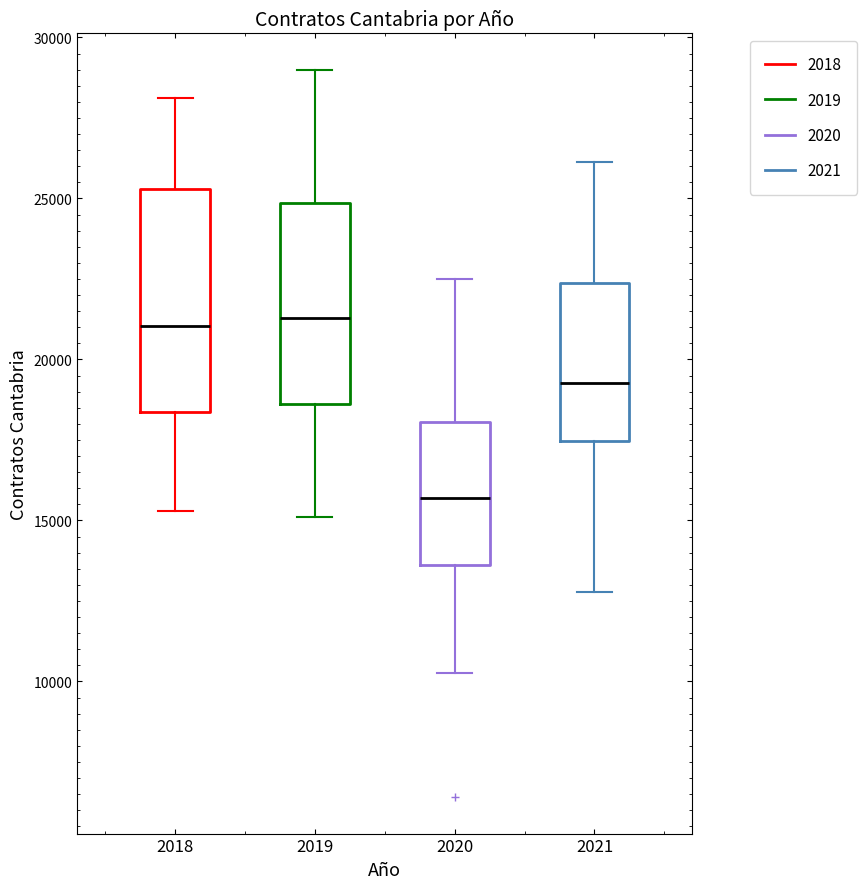

Where is the lower edge of the box at x = 2020 on the y-axis? The values are not printed on the chart, so give them approximately, as read against the axis.

13500